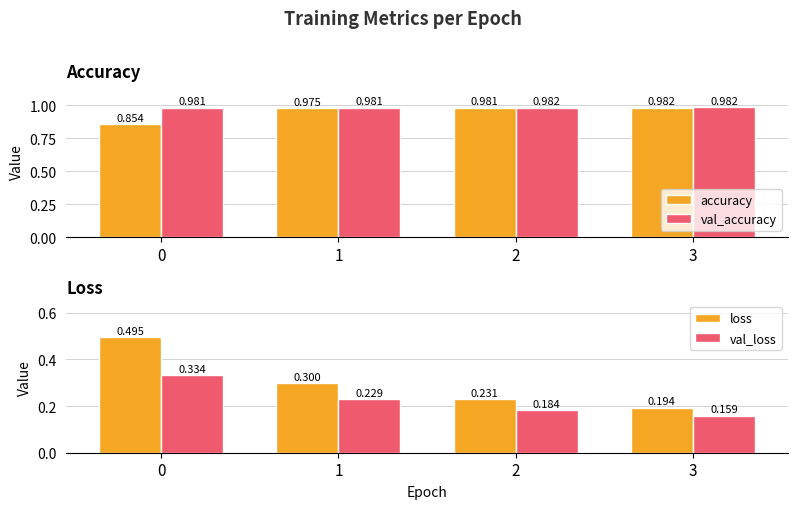

List the labels in order of val_loss value, largest first.

0, 1, 2, 3